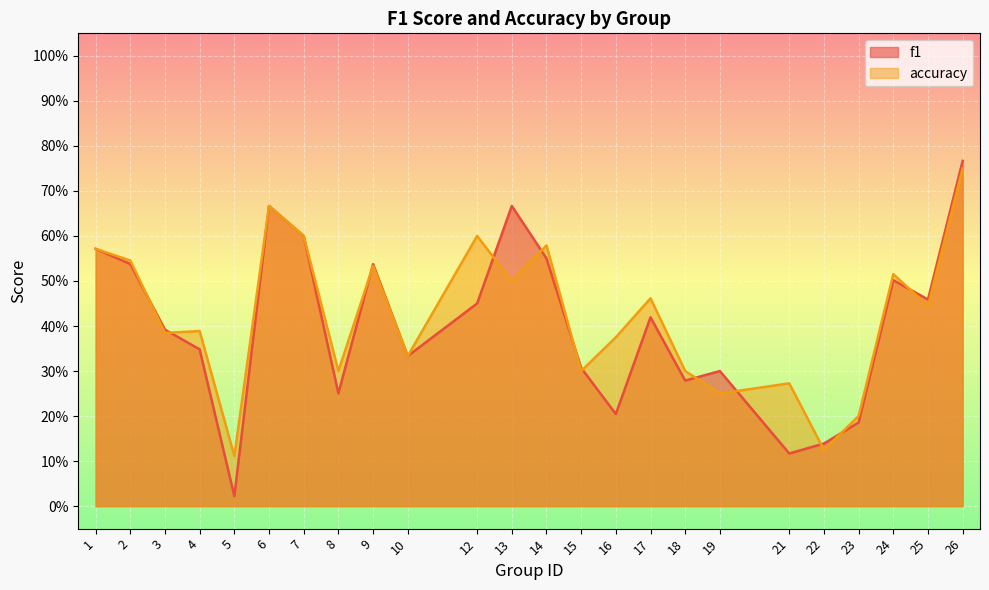

Reading right to left, list all the values displayed in this chart.

f1: 0.8	0.5	0.5	0.2	0.1	0.1	0.3	0.3	0.4	0.2	0.3	0.6	0.7	0.5	0.3	0.5	0.3	0.6	0.7	0.0	0.3	0.4	0.5	0.6
accuracy: 0.8	0.4	0.5	0.2	0.1	0.3	0.2	0.3	0.5	0.4	0.3	0.6	0.5	0.6	0.3	0.5	0.3	0.6	0.7	0.1	0.4	0.4	0.5	0.6